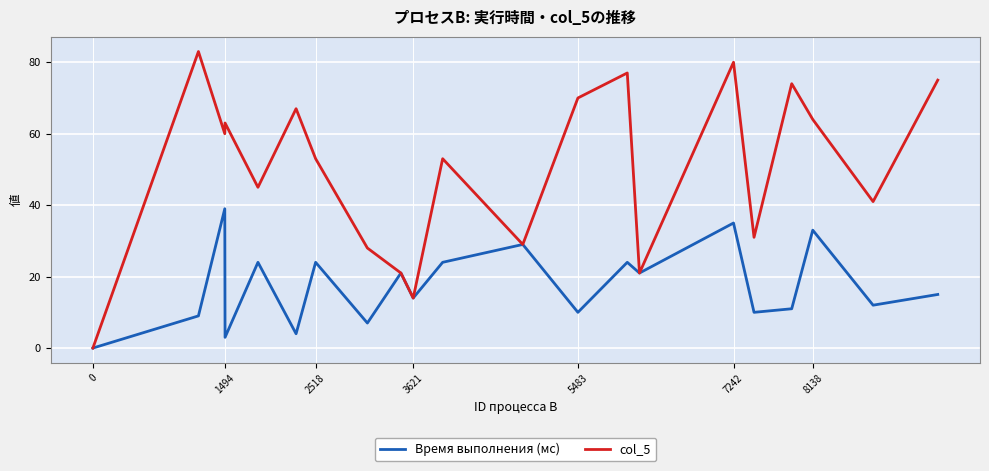

What is the maximum value shown in the chart?

83